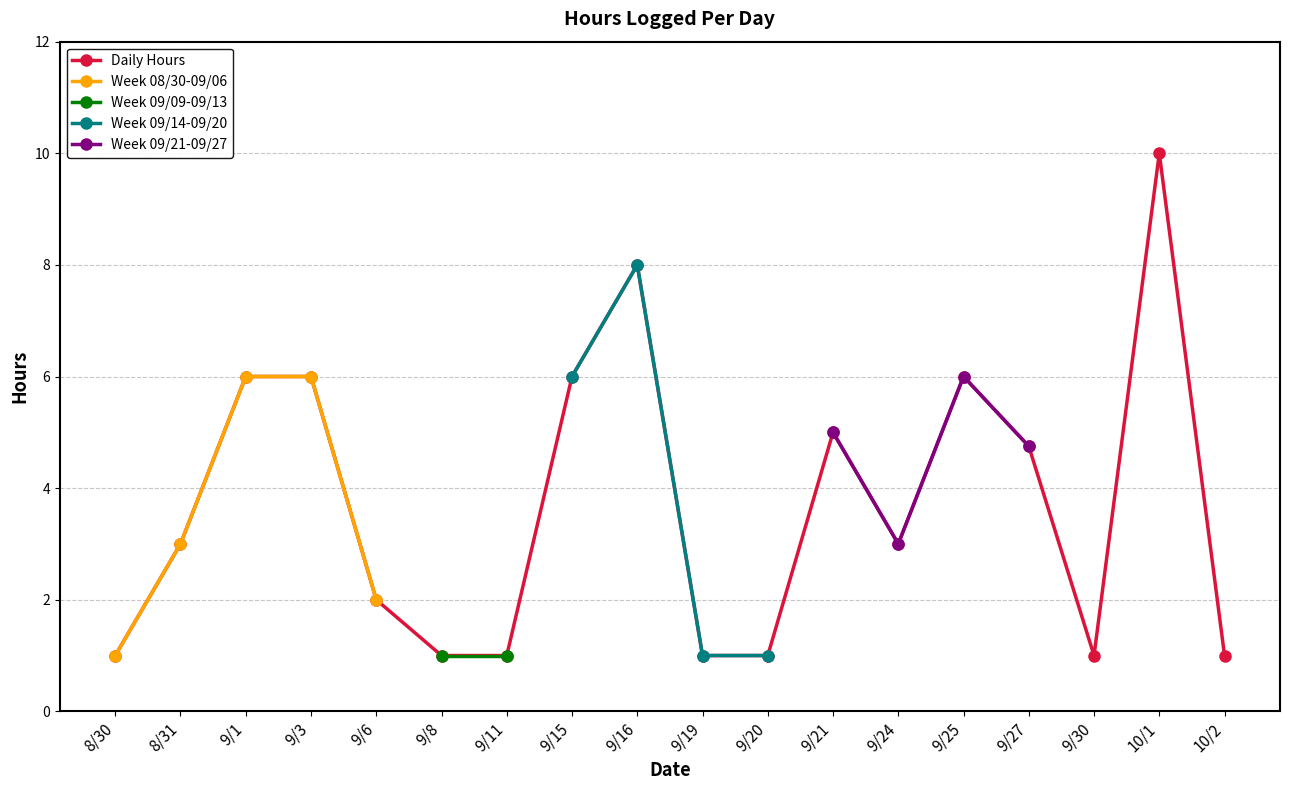

What is the difference between the second highest and minimum values?

7.0